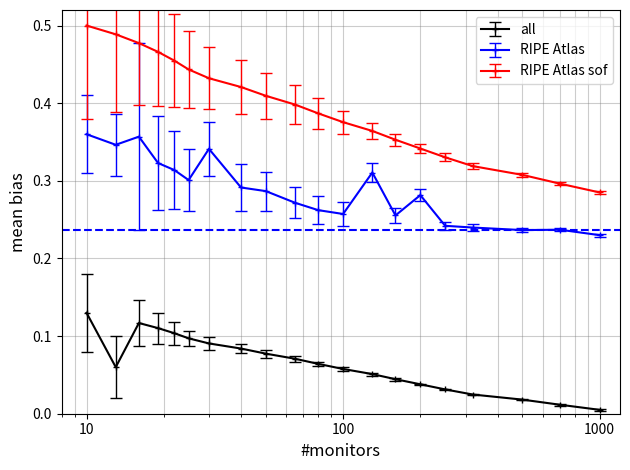

True or false: all and RIPE Atlas sof cross at least once.

False